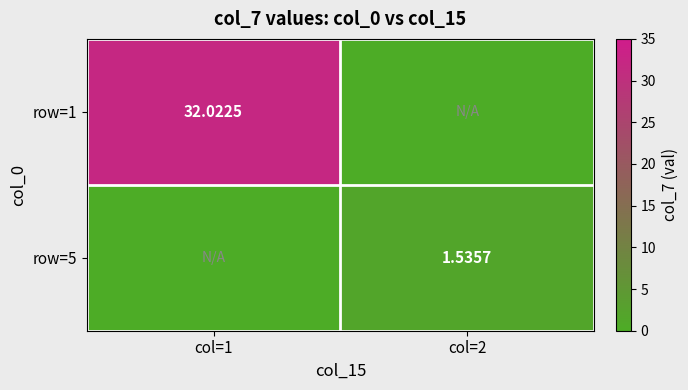

List the labels in order of row=5 value, largest first.

col=2, col=1